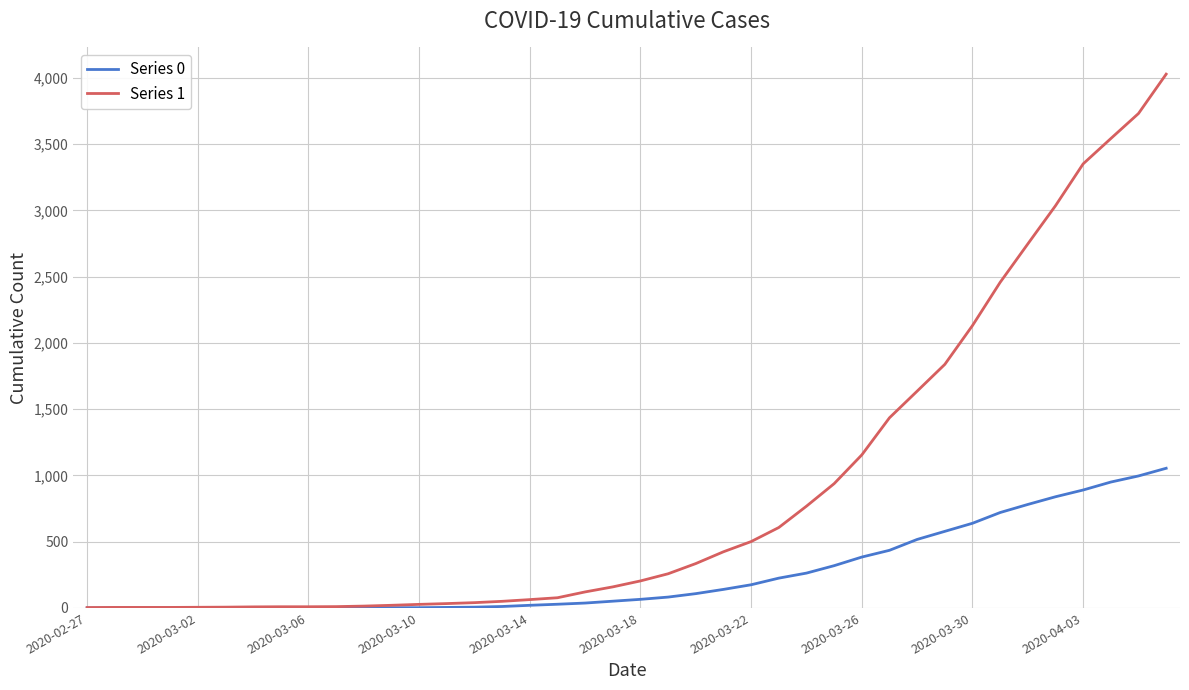

What are all the series names shown in the legend?

Series 0, Series 1